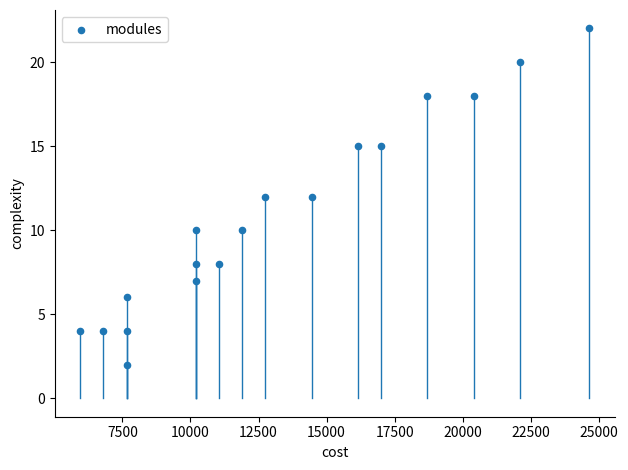

What is the range of X values (max minus min)?

18700